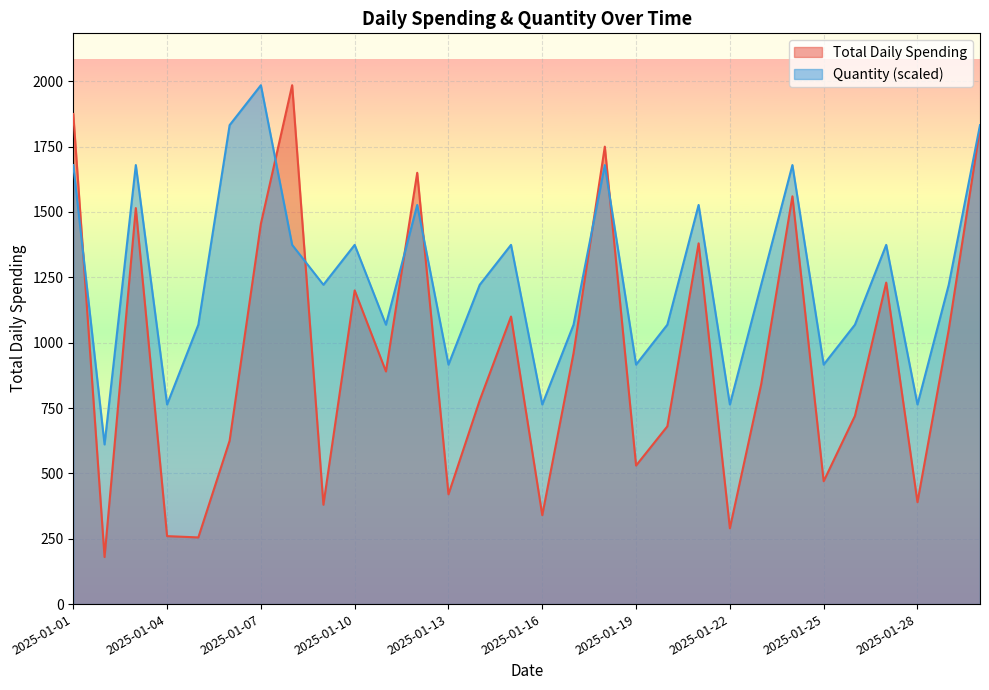

The value of Total Daily Spending at 2025-01-24 is 2197.6. True or false?

False